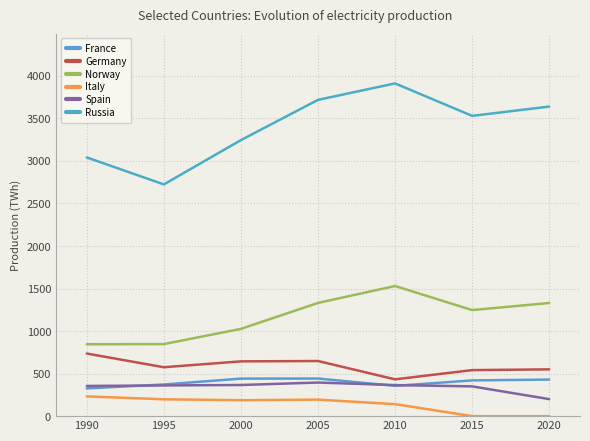

What is the total value across all series at 1990?

5535.3